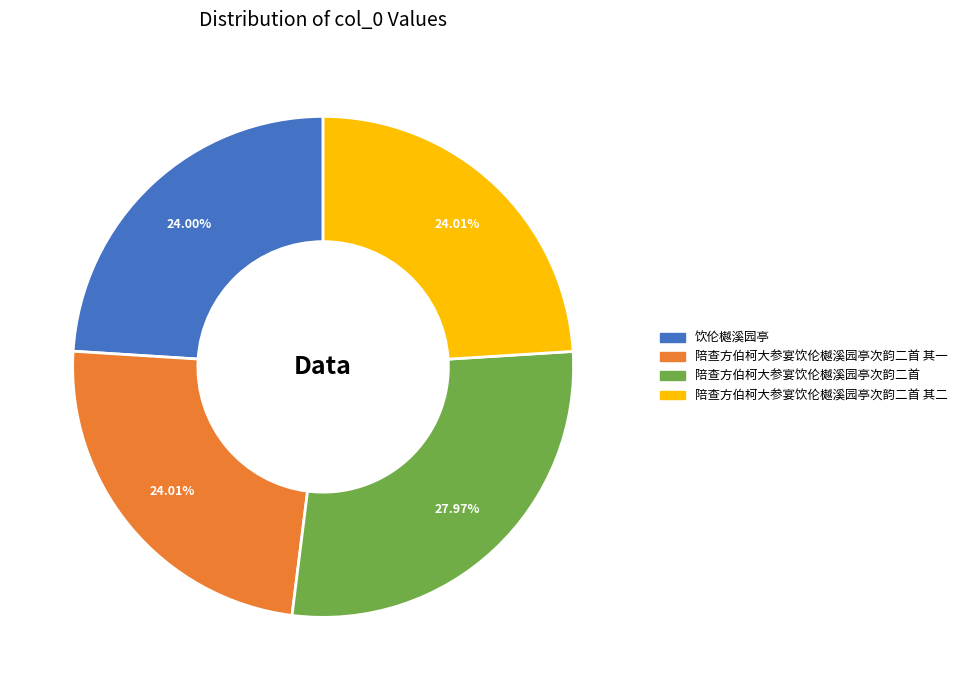

Count the number of slices in the pie.

4